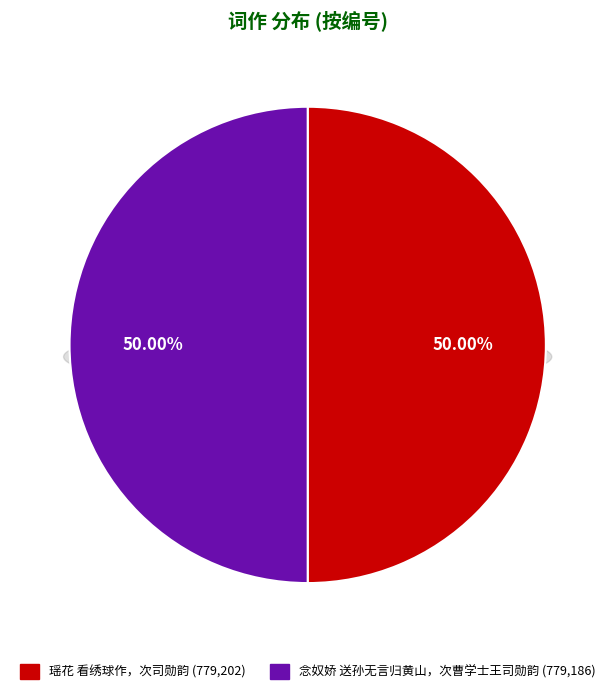

To the nearest percent, what percentage of the pie is 瑶花 看绣球作，次司勋韵?

50%